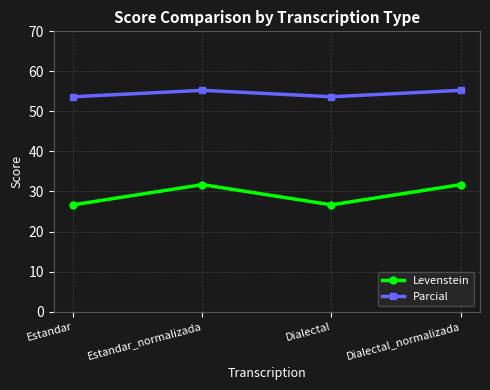

Does the chart have visible grid lines?

Yes